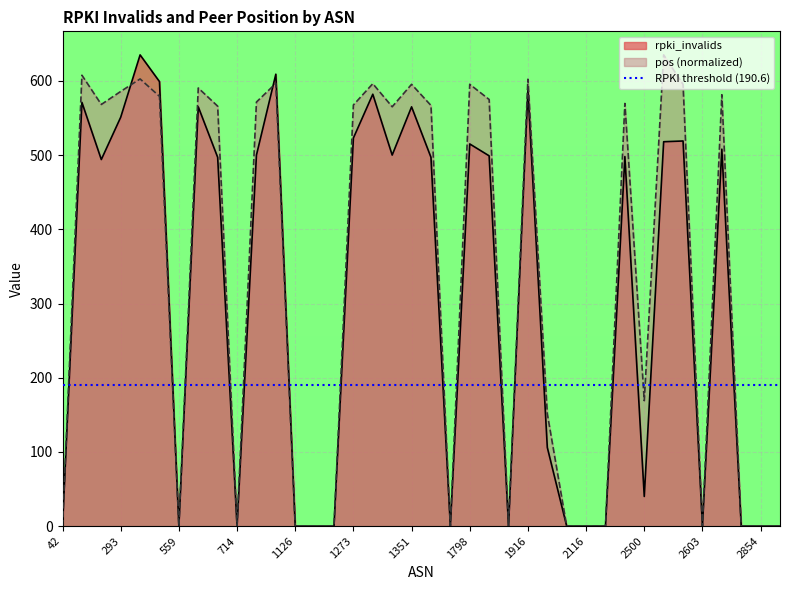

How many lines are shown in the chart?

2